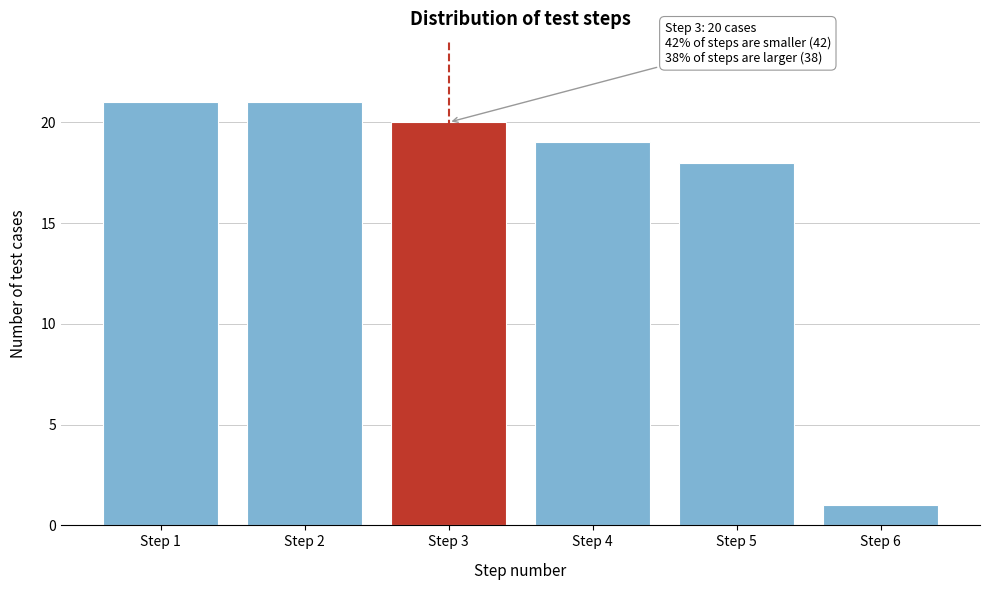

Reading left to right, what are all the values shown in this chart?

Step 1=21	Step 2=21	Step 3=20	Step 4=19	Step 5=18	Step 6=1